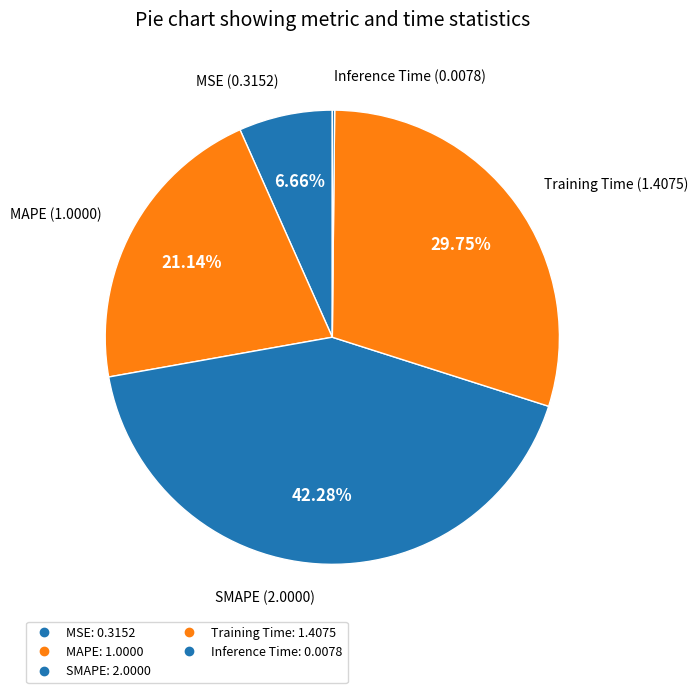

To the nearest percent, what is the average slice percentage?

20%